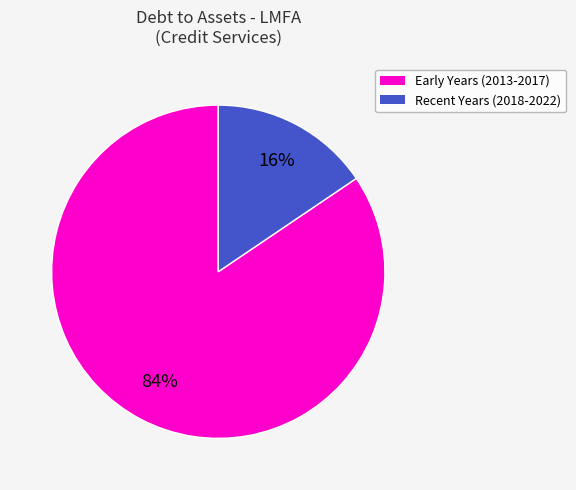

Does any single category account for the majority?

Yes